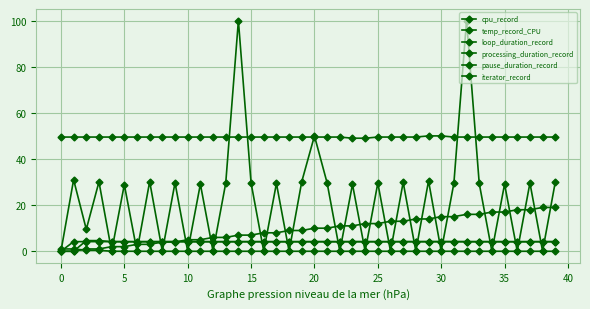

Which series has the widest spread of values?

cpu_record